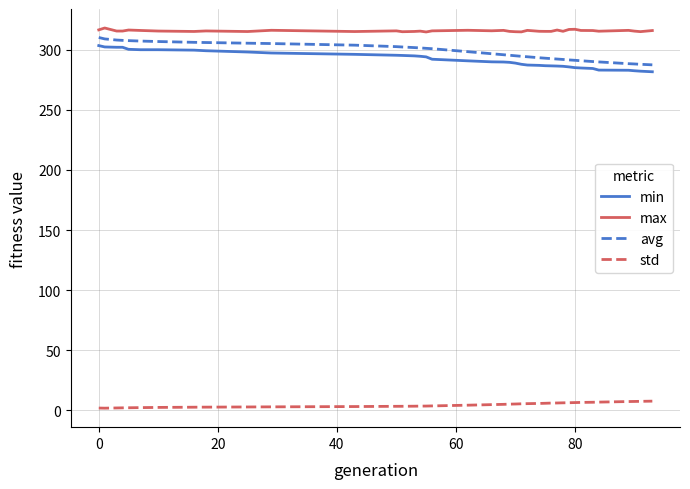

What is the maximum value shown in the chart?

318.0